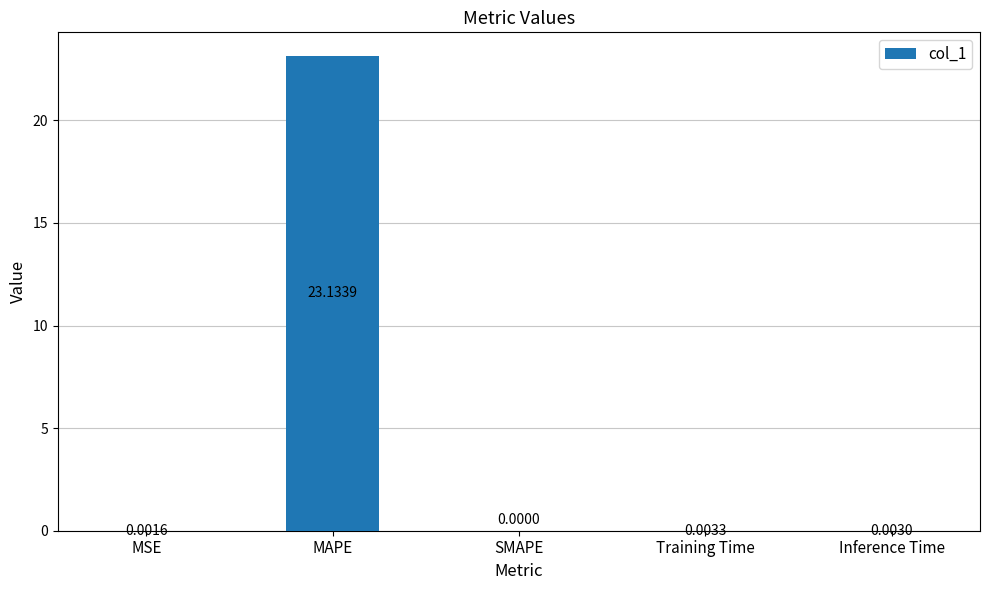

What is the sum of the values at MSE and MAPE?

23.1